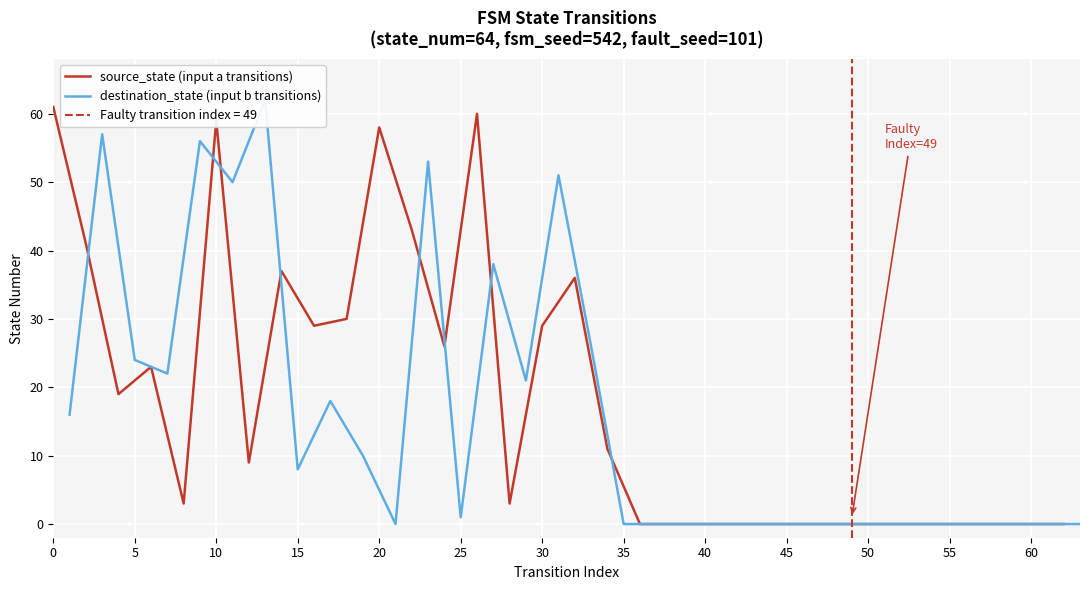

What is the average value of the source_state (input a transitions) series?

18